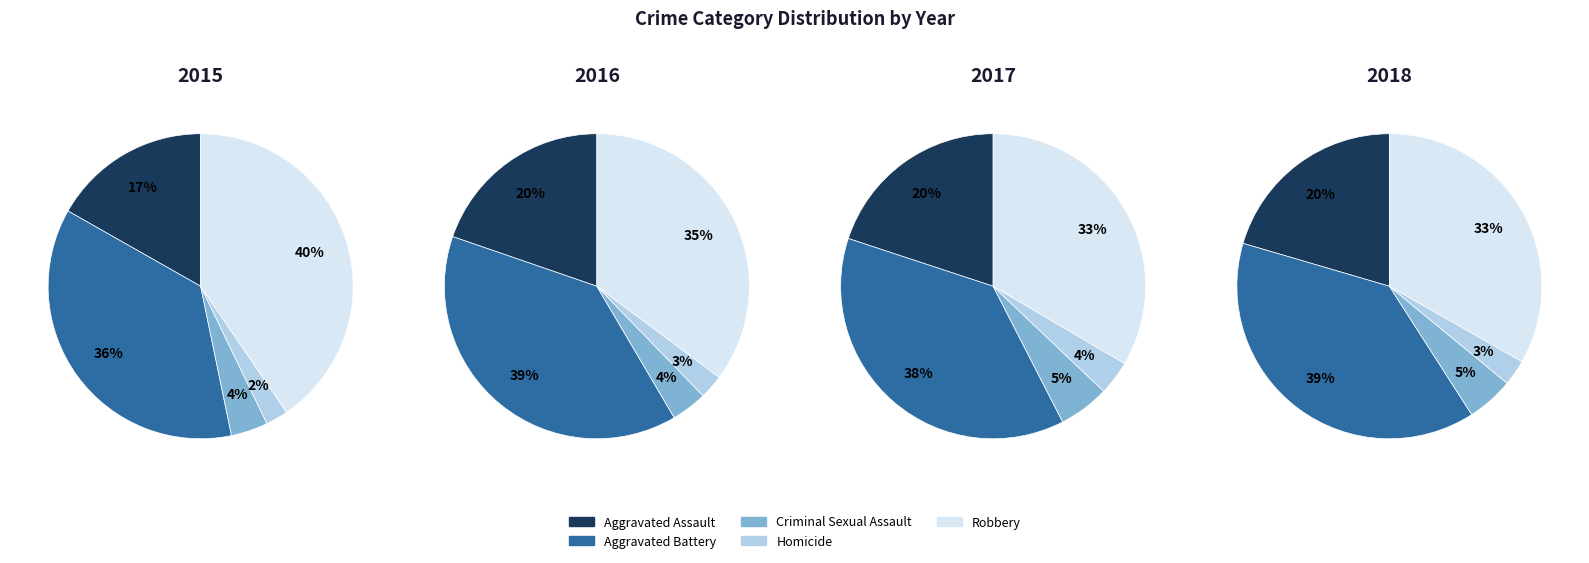

How much of the chart is everything except Robbery?

59.5%